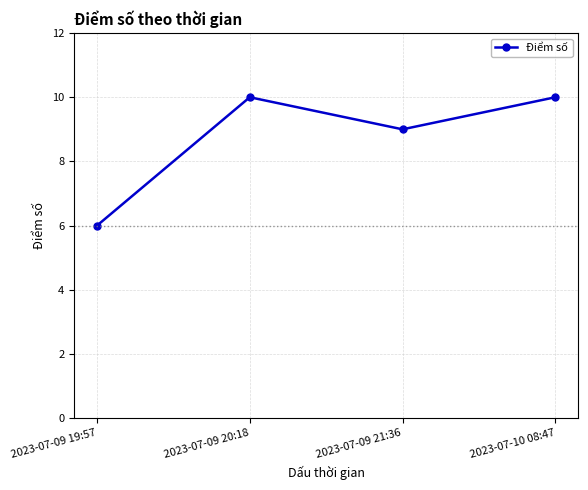

Approximately how many times larger is the value at 2023-07-09 21:36 compared to 2023-07-10 08:47?

0.9